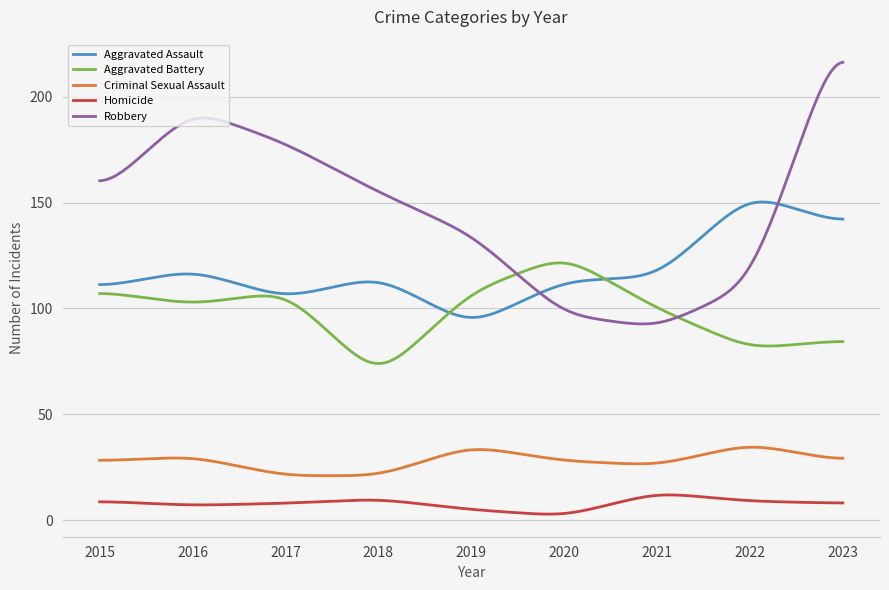

True or false: Homicide and Aggravated Battery cross at least once.

False